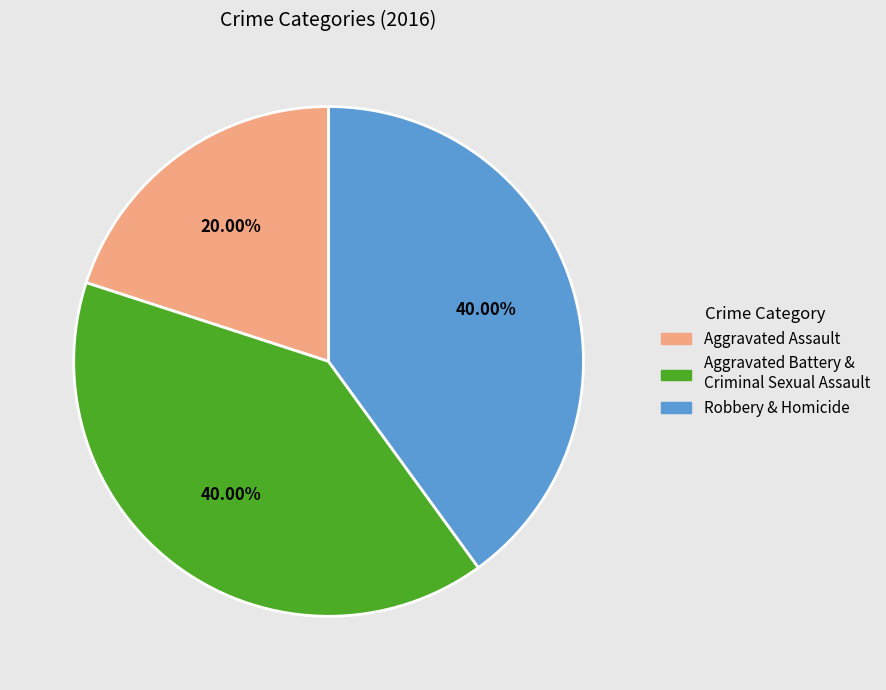

Is there a majority slice in this chart?

No